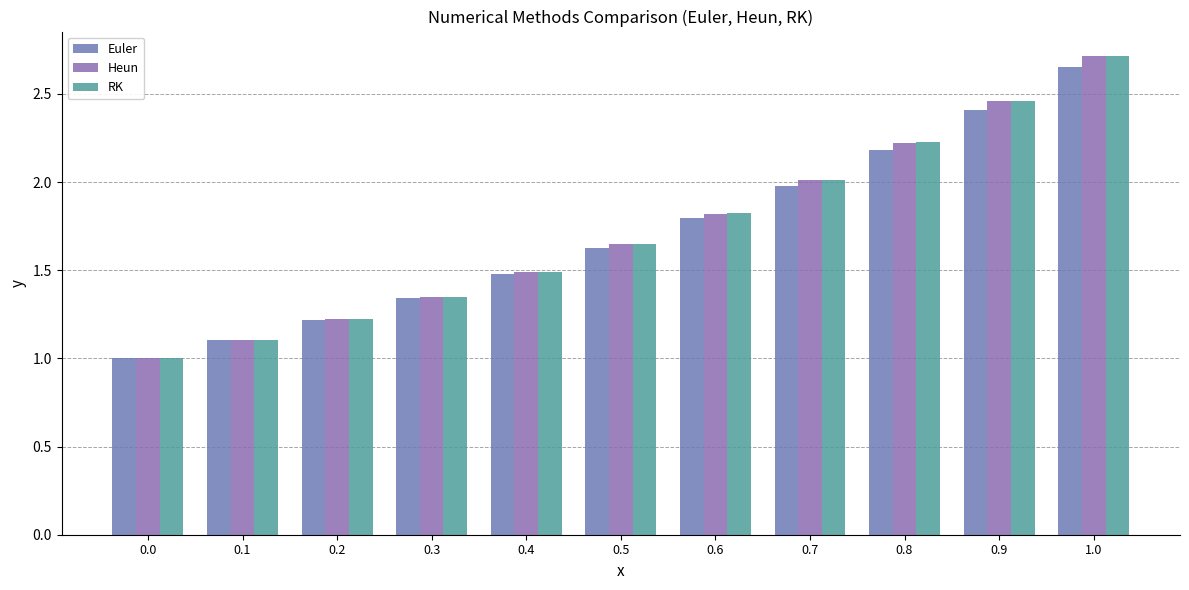

Is it true that Heun equals 2.0 at 0.7?

True